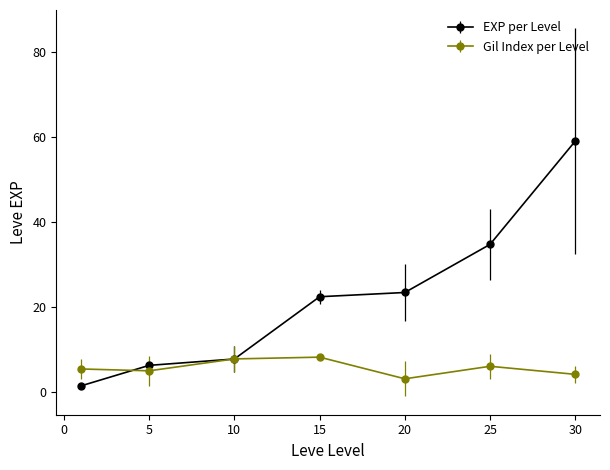

Which series has the widest spread of values?

EXP per Level